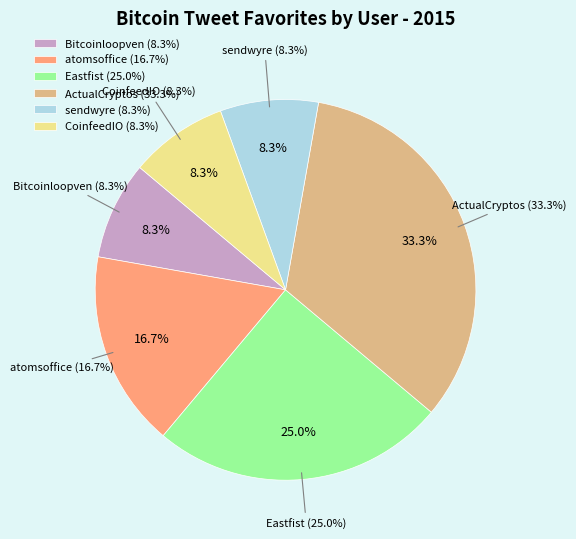

To the nearest percent, what is the combined percentage of CoinfeedIO and mossaabajgoun?

8%